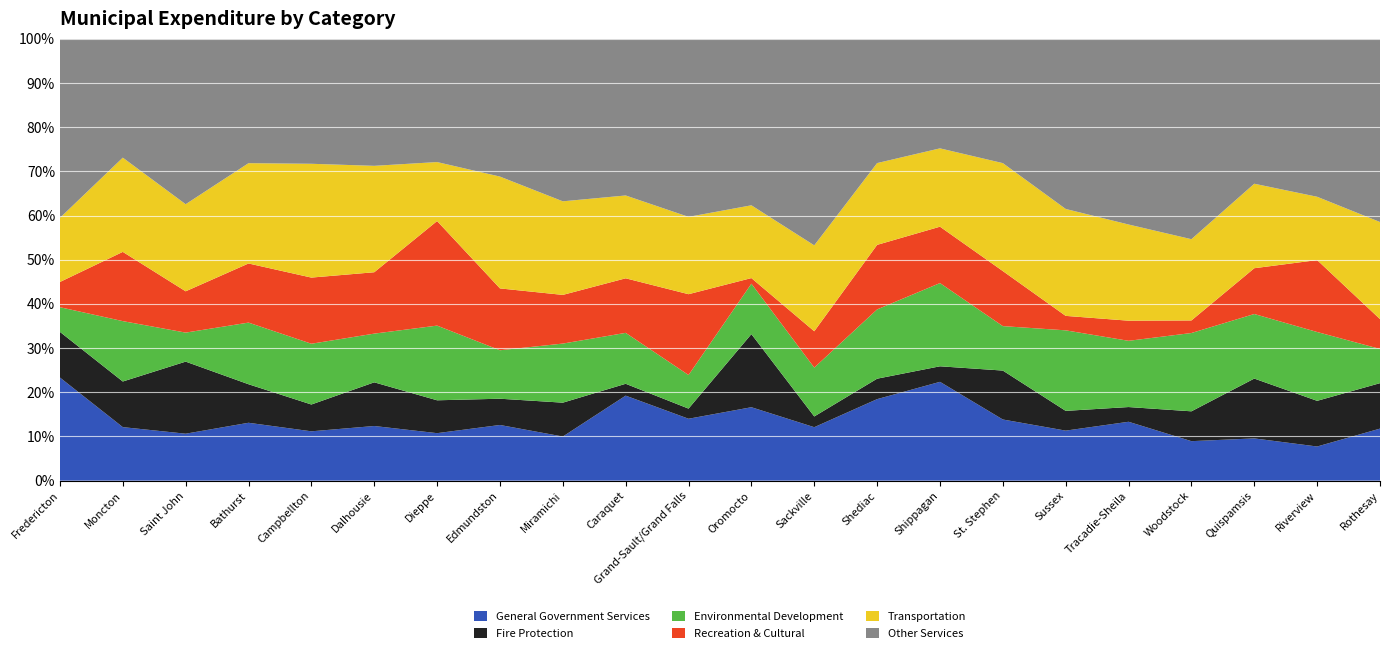

Reading left to right, transcribe all the data shown in this chart.

General Government Services: 19240206	13025187	12663663	2454493	1110763	751283	3271732	2941259	2345281	855714	1071946	2186850	997915	1413936	790700	900143	585400	675526	588242	1363039	1479676	1438808
Transportation: 11959859	22930218	23487322	4253936	2561881	1462900	4062767	5907644	4974722	833734	1339194	2167690	1603714	1418600	626800	1588940	1251100	1103506	1210267	2725843	2743306	2684069
Recreation & Cultural: 4708441	16850799	11140105	2507395	1489112	843913	7203182	3266824	2587704	549168	1399296	167170	678218	1119429	451169	810090	169100	230863	187223	1477265	3117000	824635
Fire Protection: 8521782	11105105	19440419	1634246	603469	600675	2263991	1387520	1800731	119350	175623	2177883	200454	354600	124400	720357	231200	169050	444500	1930571	1979284	1256370
Environmental Development: 4602800	14691841	7824488	2614119	1368037	669520	5144107	2560887	3140920	512517	581760	1501675	911867	1201320	665950	654256	942300	759910	1166131	2082700	2981979	945771
Total Expenditures: 82445566	107524250	119166653	18737891	9946526	6074702	30435789	23343027	23487907	4447312	7650873	13159989	8247407	7663104	3535619	6503690	5170000	5069409	6580762	14254739	19145505	12214000